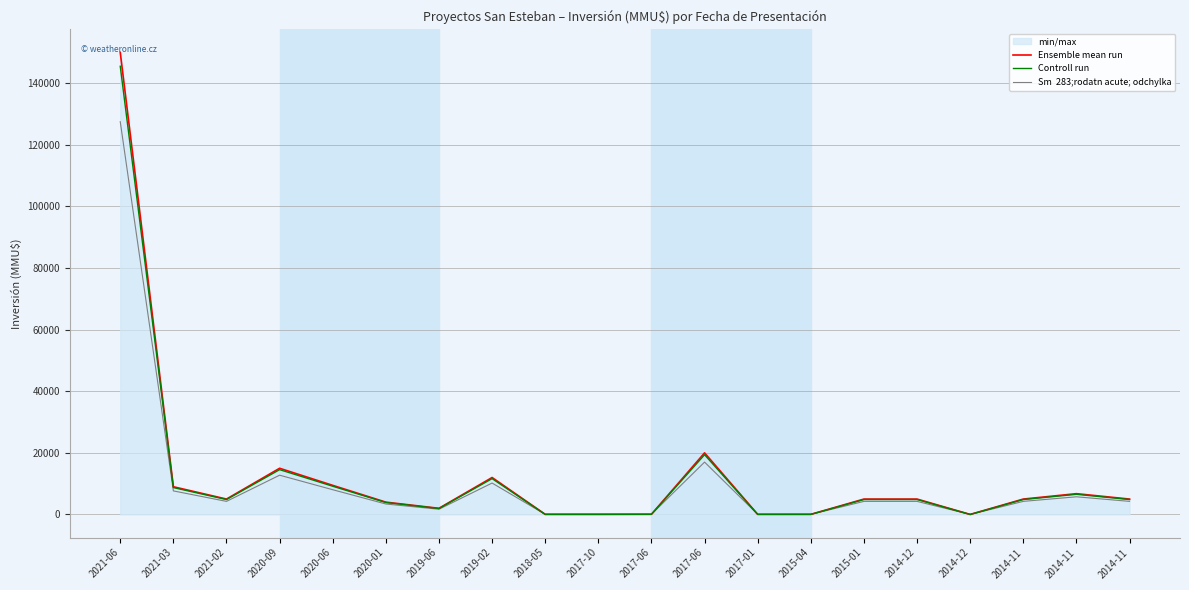

At which category does Sm  283;rodatn acute; odchylka reach its first local peak?

2020-09